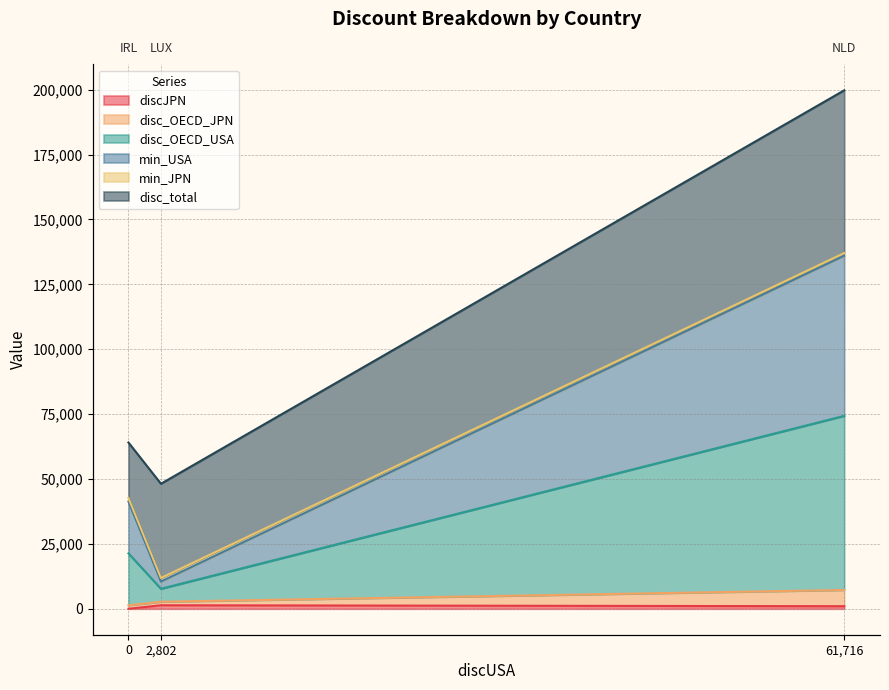

Does the chart have visible grid lines?

Yes